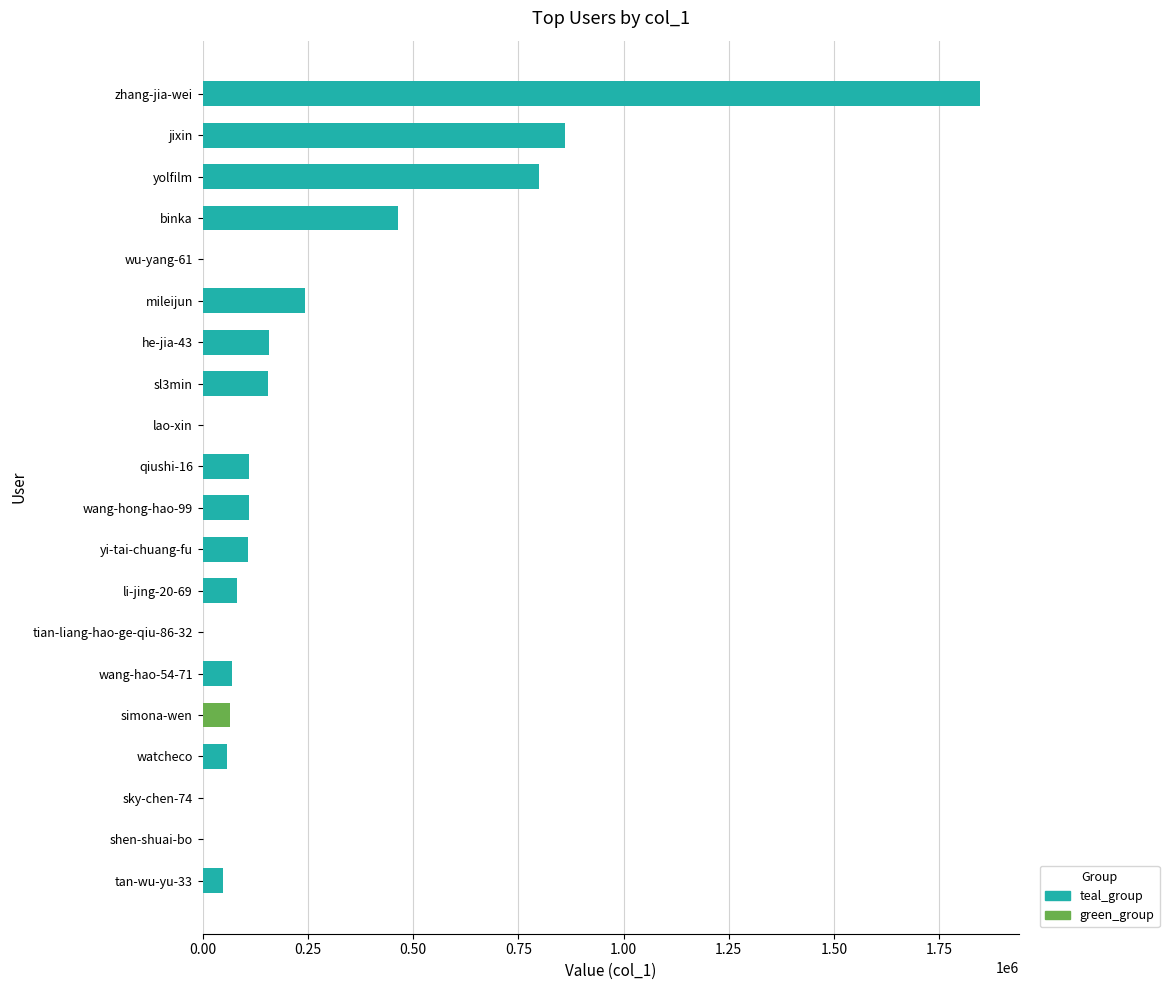

Is it true that the value at yolfilm is 1362728?

False